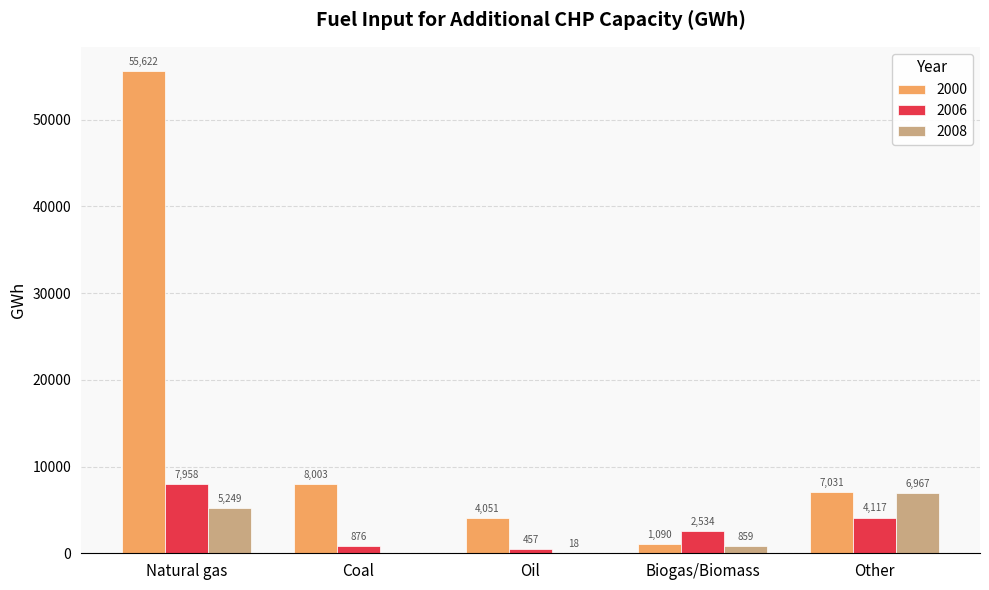

True or false: 2000 has a value of 1921.6 at Other.

False